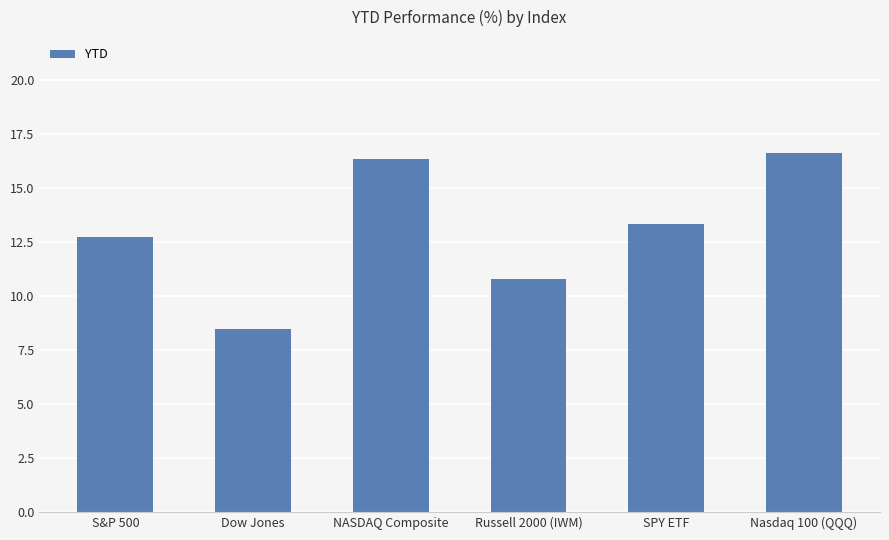

What is the ratio of the value at NASDAQ Composite to the value at S&P 500?

1.3